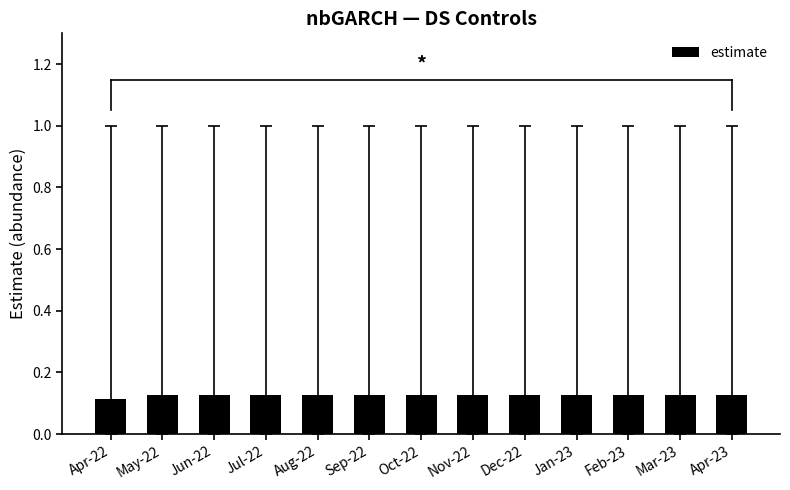

The chart shows a value of 0.2 at Jan-23. True or false?

False